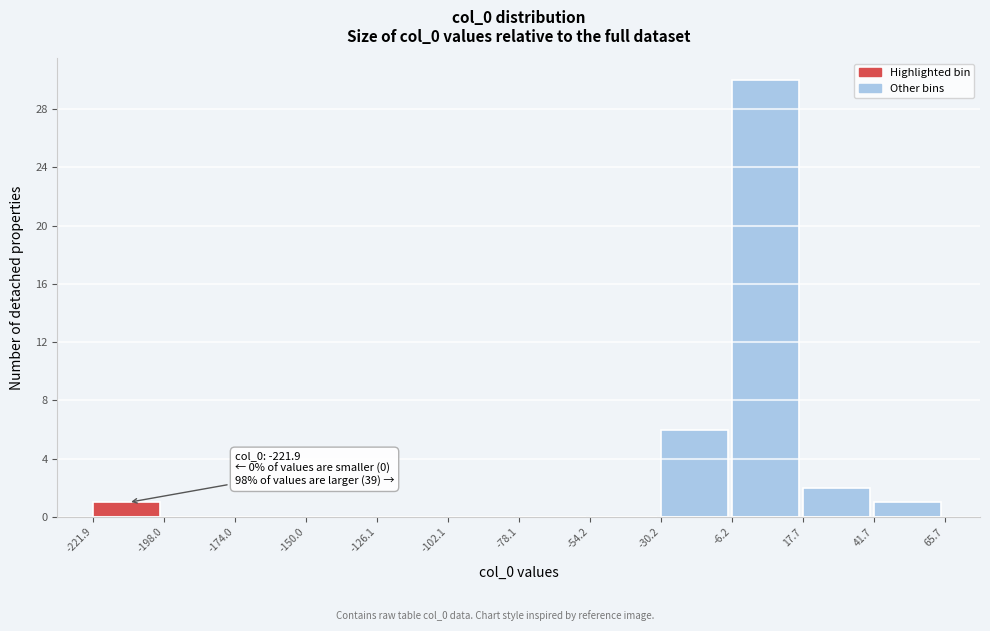

Over which range of the x-axis is the bar tallest?

-6.2 to 17.7